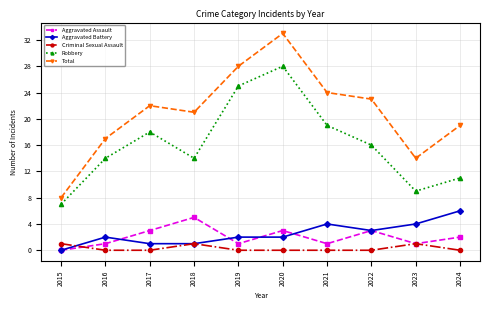

Is this an area chart (filled region under the line)?

No